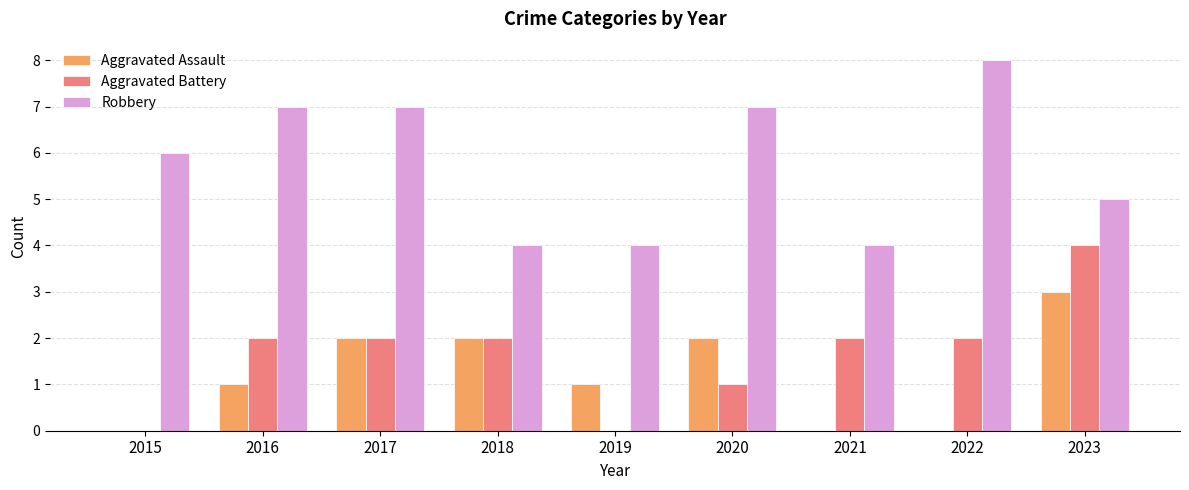

Which category has the highest value in the Aggravated Assault series?

2023